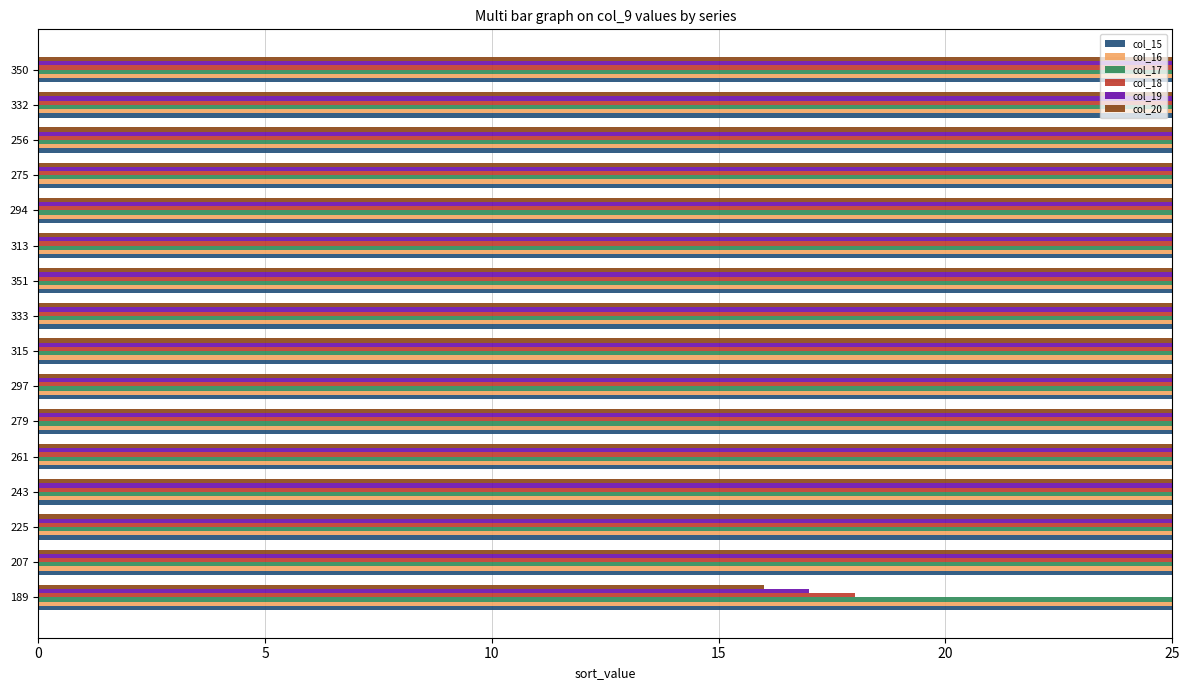

List the series in order of their peak value, lowest first.

col_20, col_19, col_18, col_17, col_16, col_15